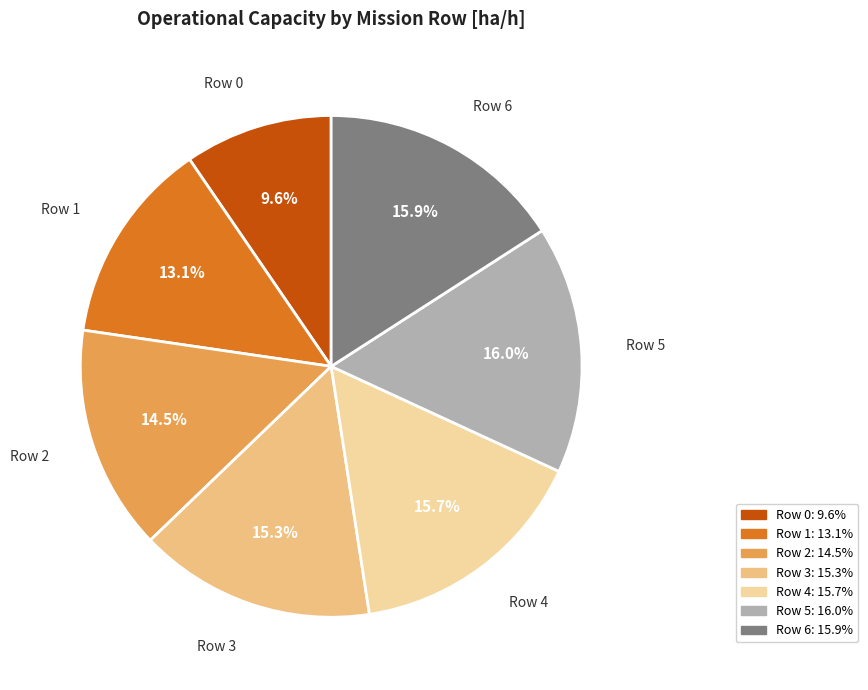

What is the total percentage of Row 2 and Row 3?

29.8%